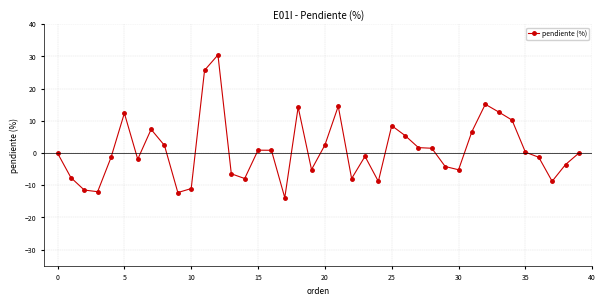

True or false: there are more than 2 points higher than both neighbors.

True